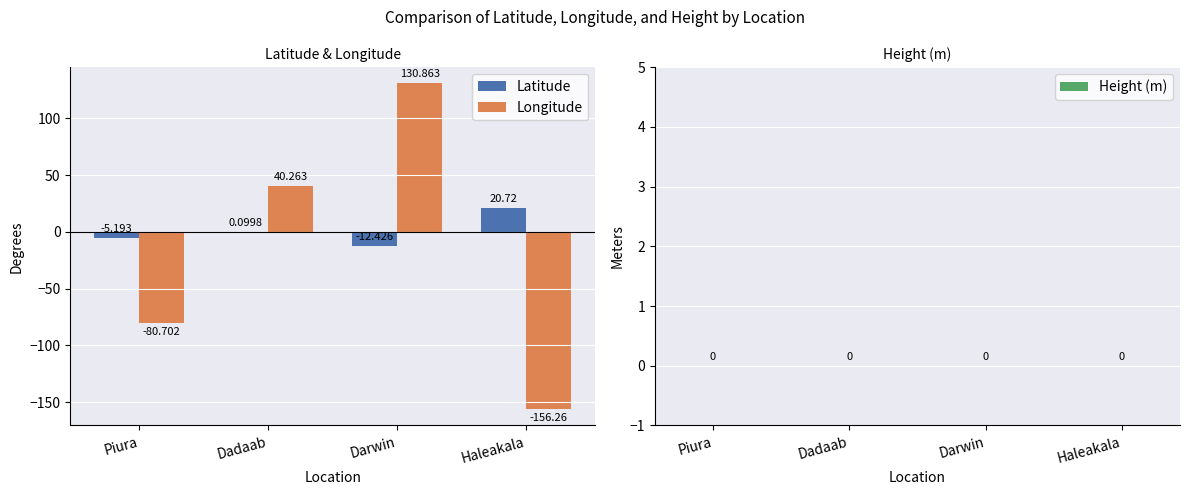

What is the greatest value displayed?

130.9